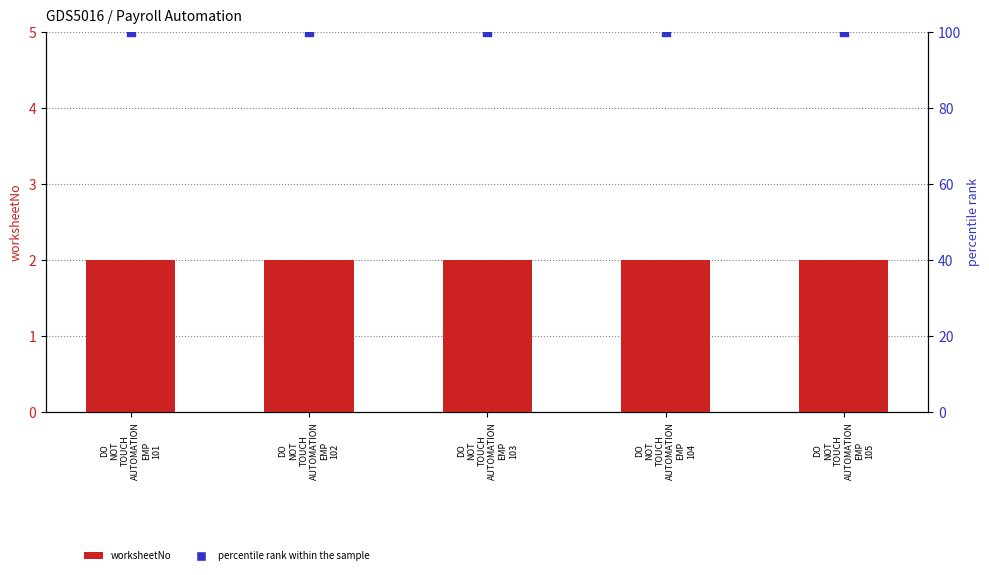

What are all the series names shown in the legend?

worksheetNo, percentile rank within the sample